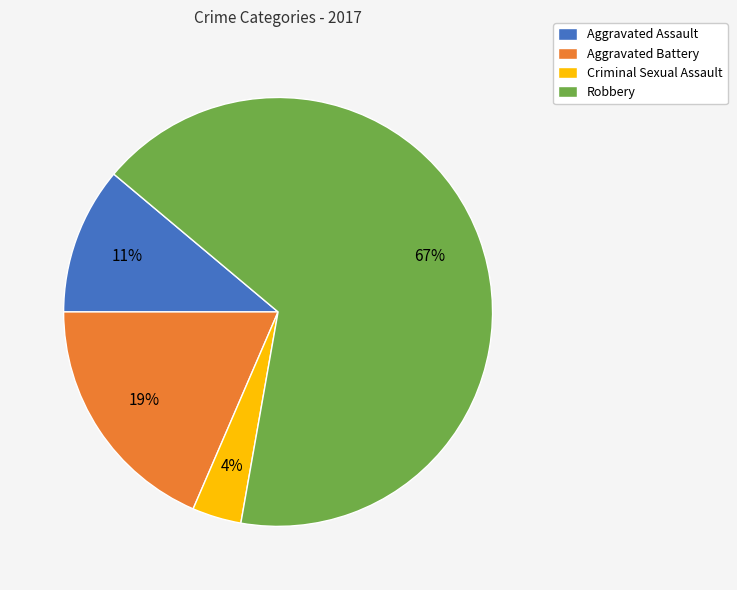

To the nearest percent, what portion does Aggravated Assault represent?

11%